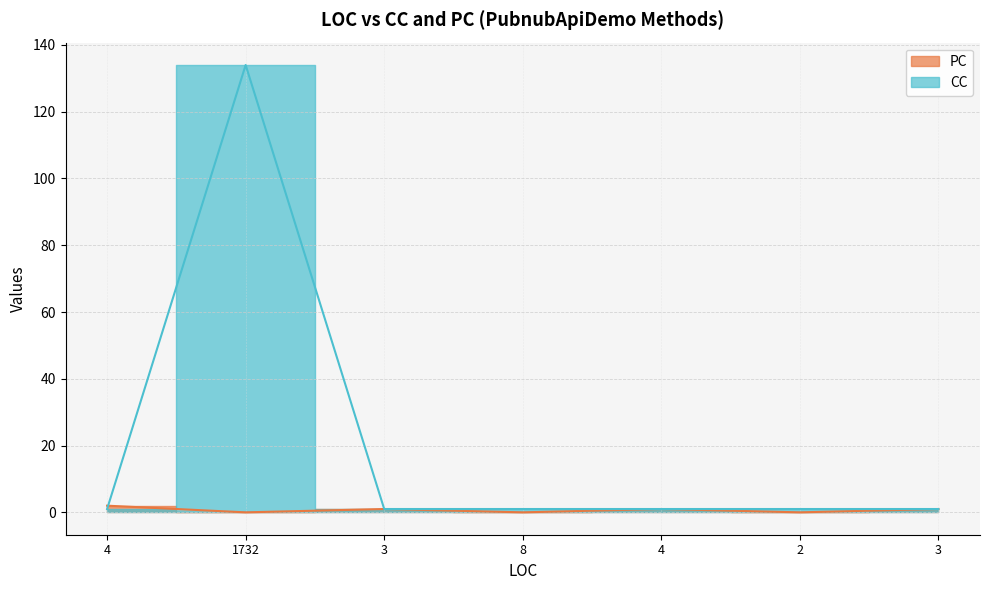

What are all the series names shown in the legend?

PC, CC